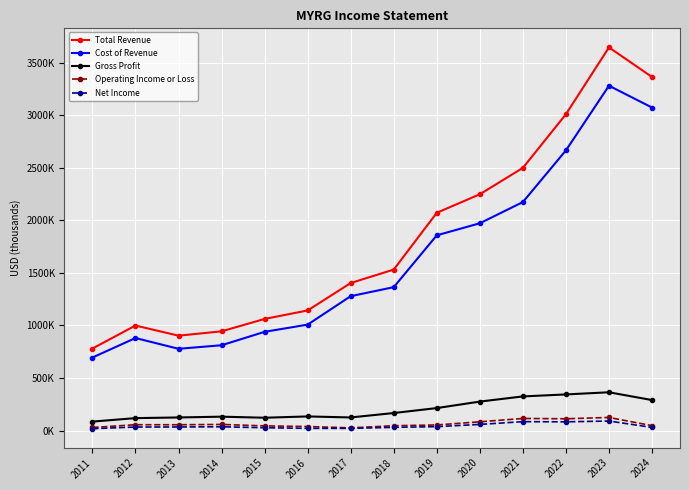

Is the value of Cost of Revenue at 2011 greater than the value of Net Income at 2018?

Yes